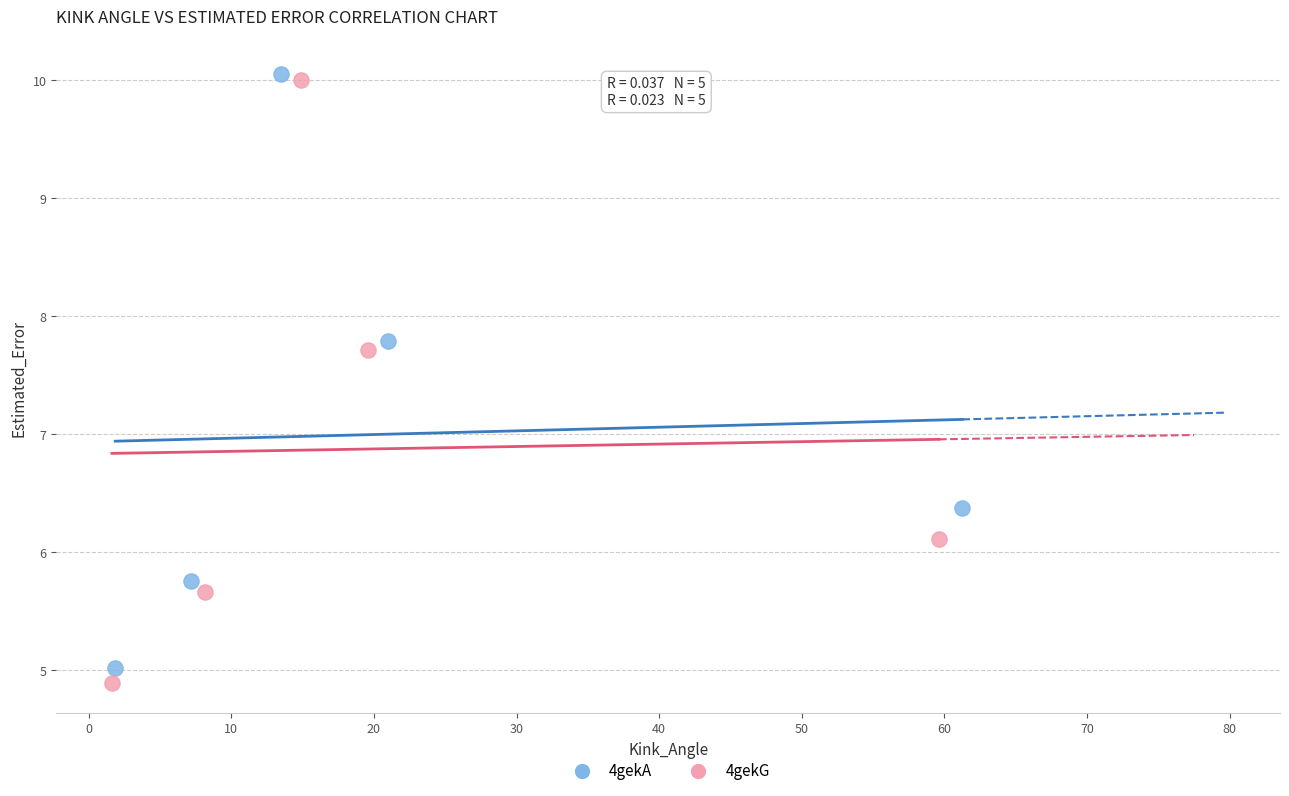

What are all the series names shown in the legend?

4gekA, 4gekG